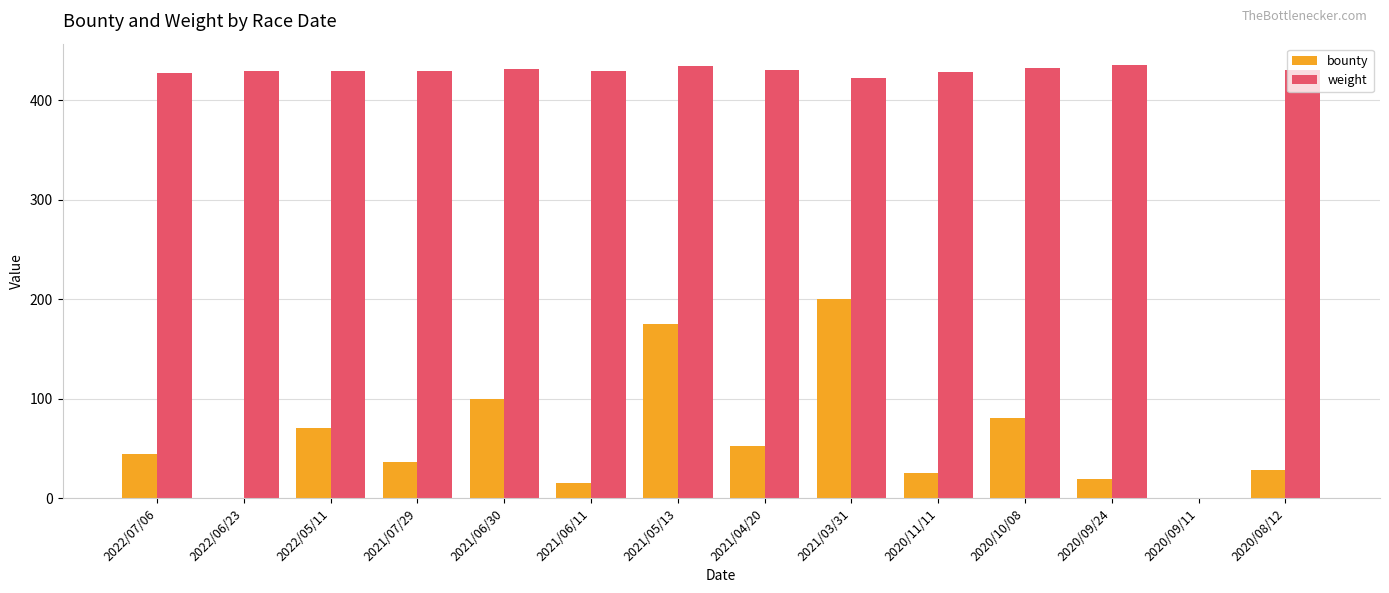

Read the bounty value at 2020/11/11.

25.0